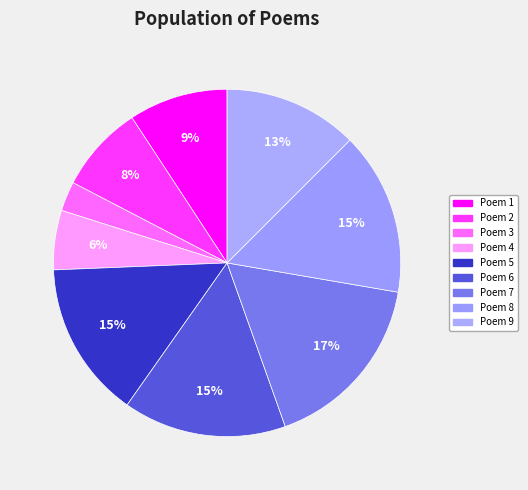

Which slice is the smallest?

Poem 3